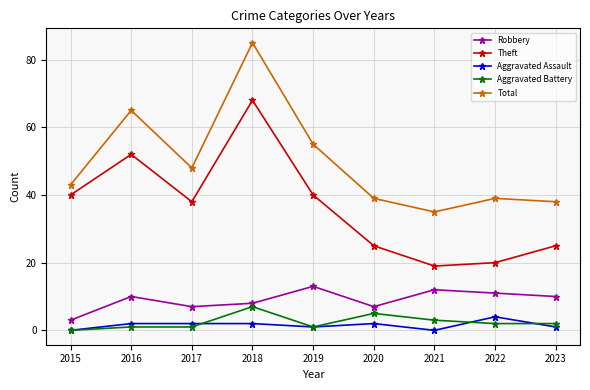

What is the maximum value shown in the chart?

85